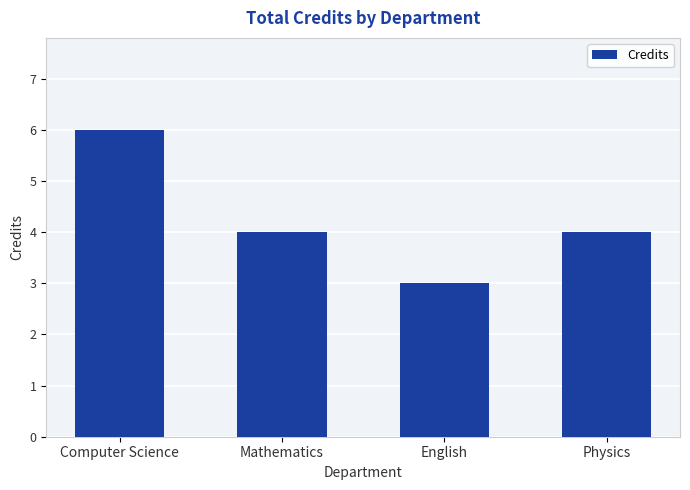

At which category does the chart reach its peak across all series?

Computer Science